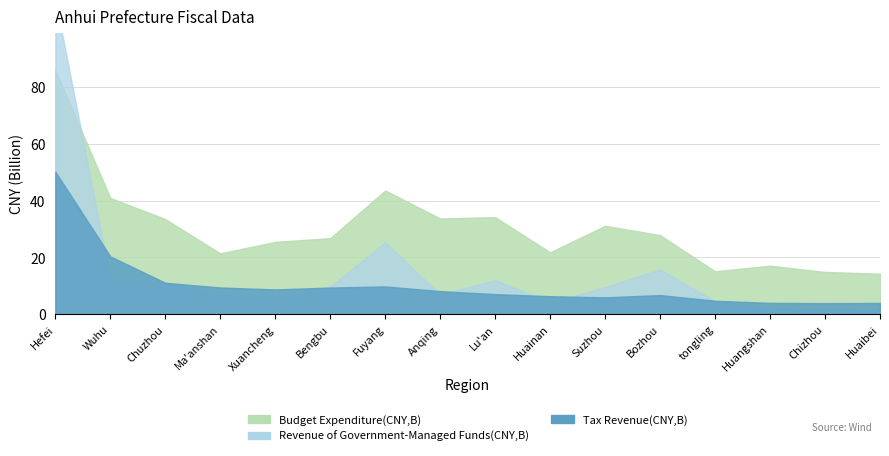

At which category does Tax Revenue(CNY,B) reach its first local valley?

Xuancheng